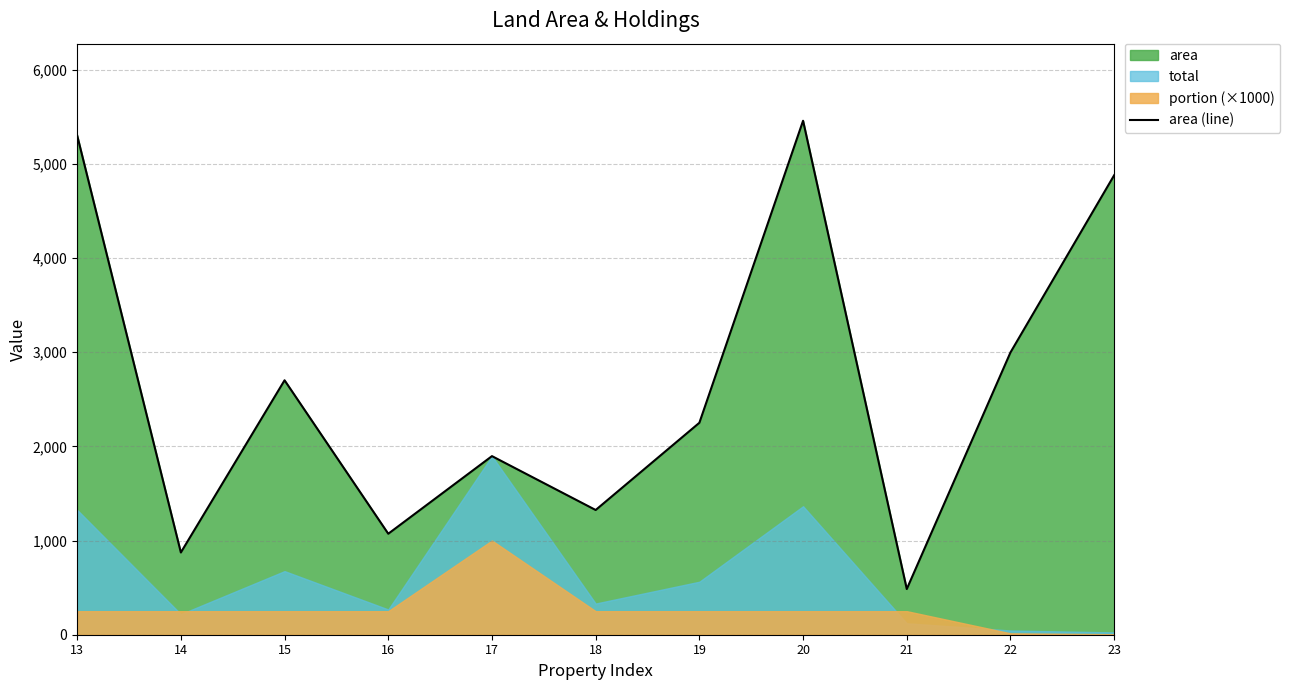

Reading left to right, extract all data points from this chart.

13=5301	14=873	15=2701	16=1072	17=1896	18=1324	19=2250	20=5456	21=485	22=2997	23=4878